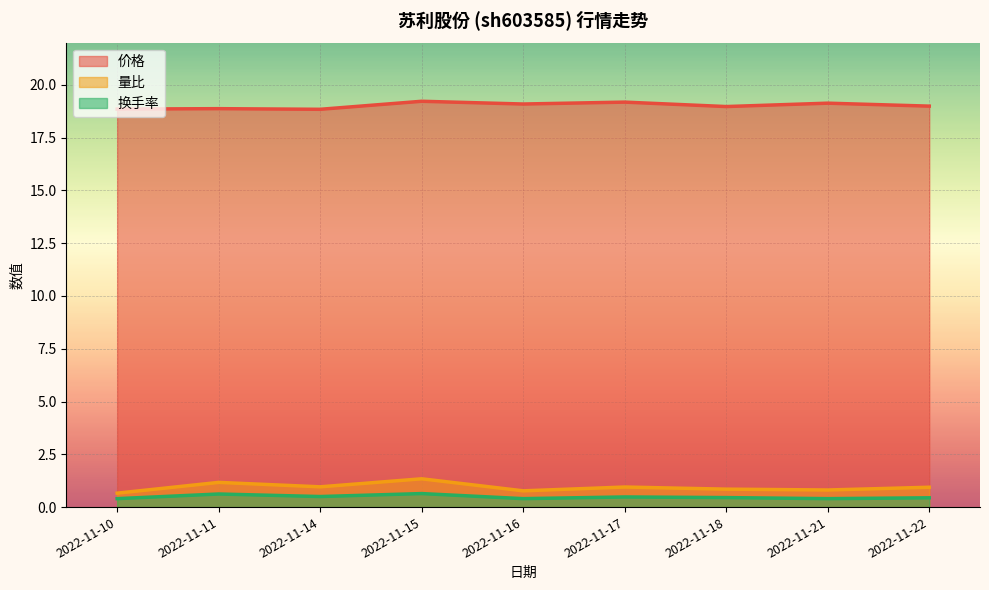

Reading left to right, extract all data points from this chart.

价格: 18.9	18.9	18.8	19.2	19.1	19.2	19.0	19.1	19.0
量比: 0.7	1.2	1.0	1.3	0.8	0.9	0.8	0.8	0.9
换手率: 0.4	0.6	0.5	0.6	0.4	0.5	0.5	0.4	0.4